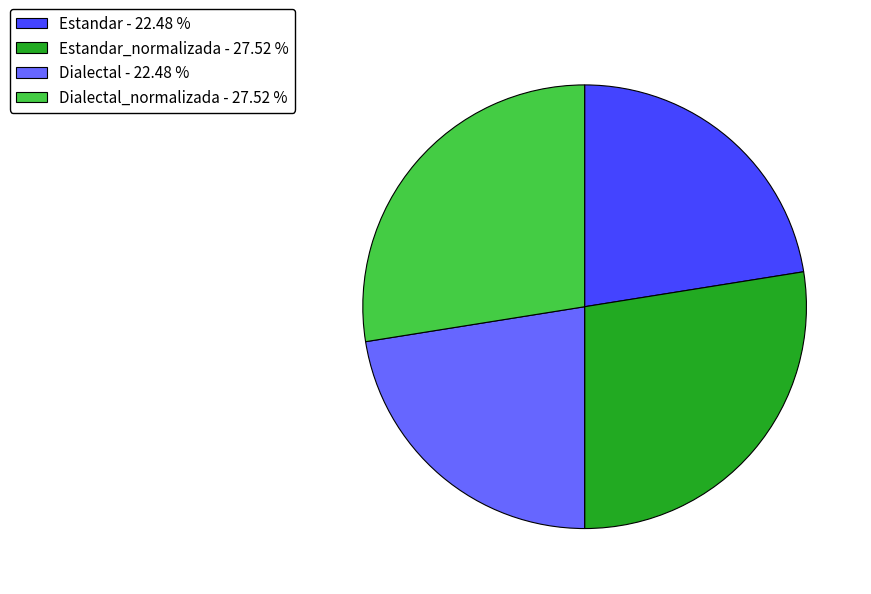

Is there a majority slice in this chart?

No